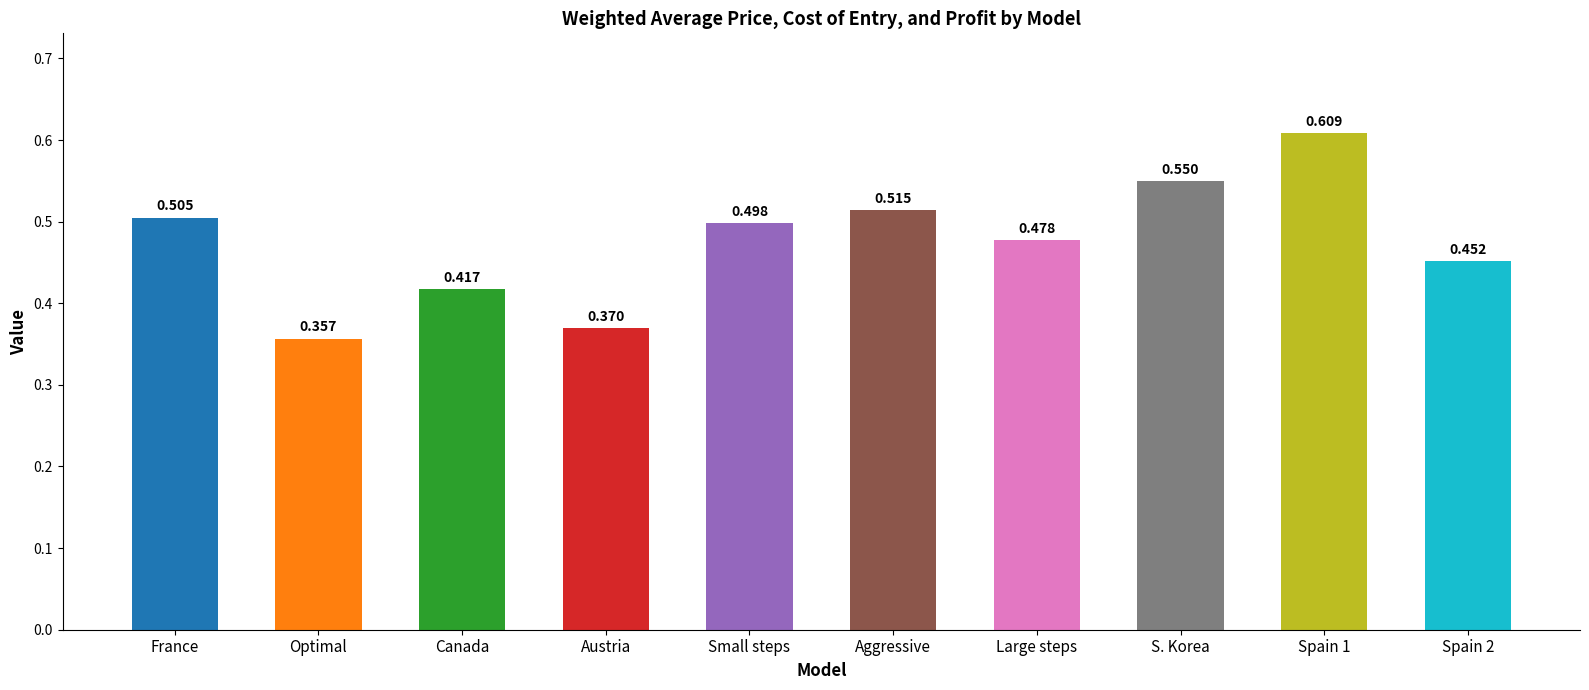

At which label is the value closest to 0?

Optimal